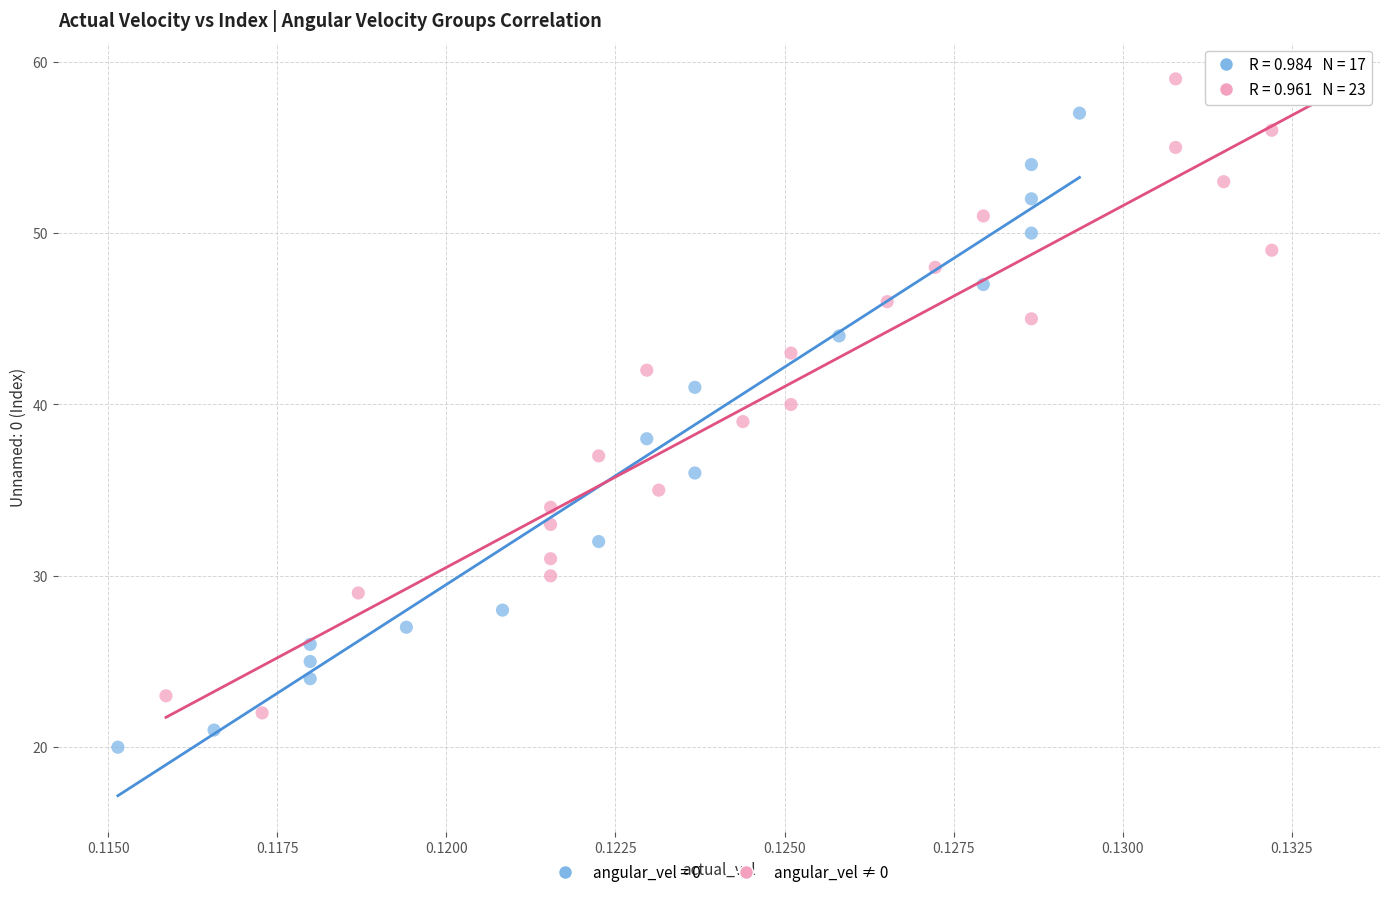

Which series reaches the maximum Y coordinate?

angular_vel ≠ 0